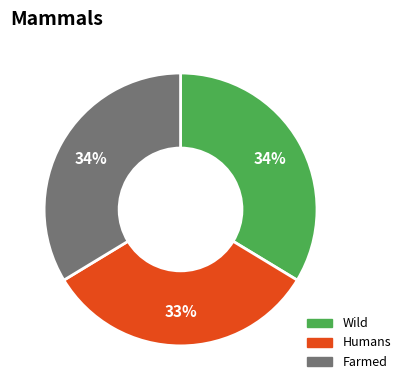

Does any single category account for the majority?

No